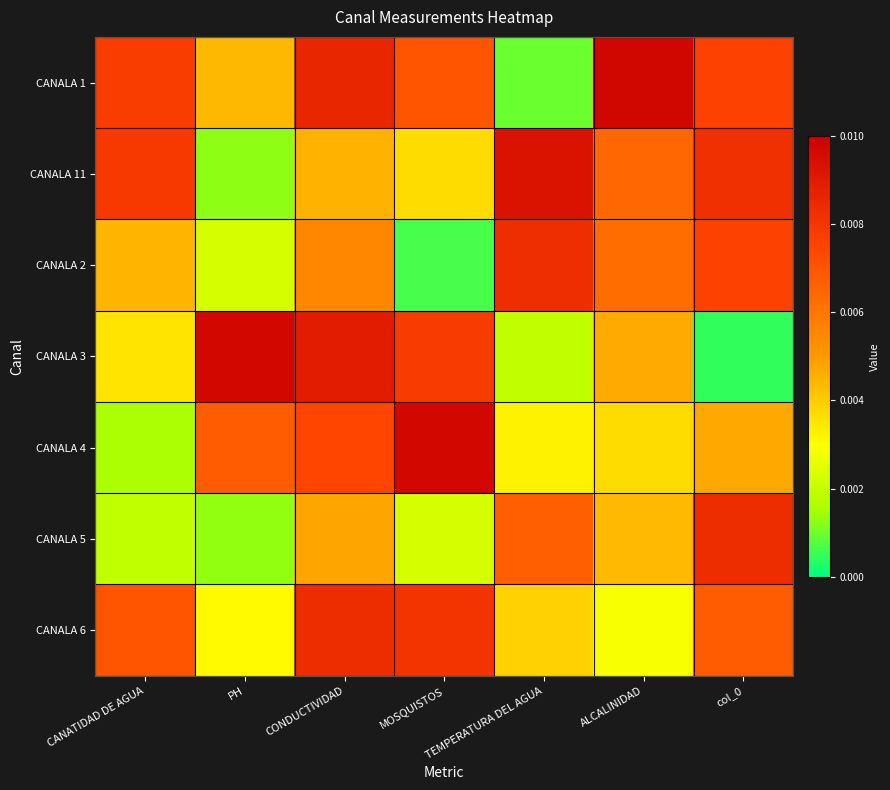

Which series has the largest total across all categories?

CANALA 1